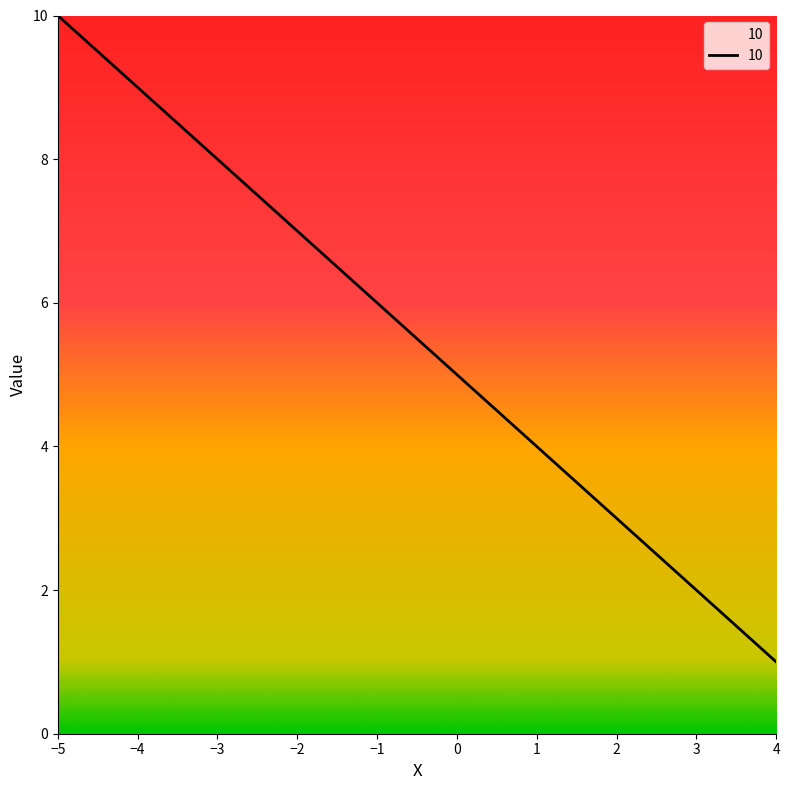

Rank the categories by value from highest to lowest.

−5, −4, −3, −2, −1, 0, 1, 2, 3, 4